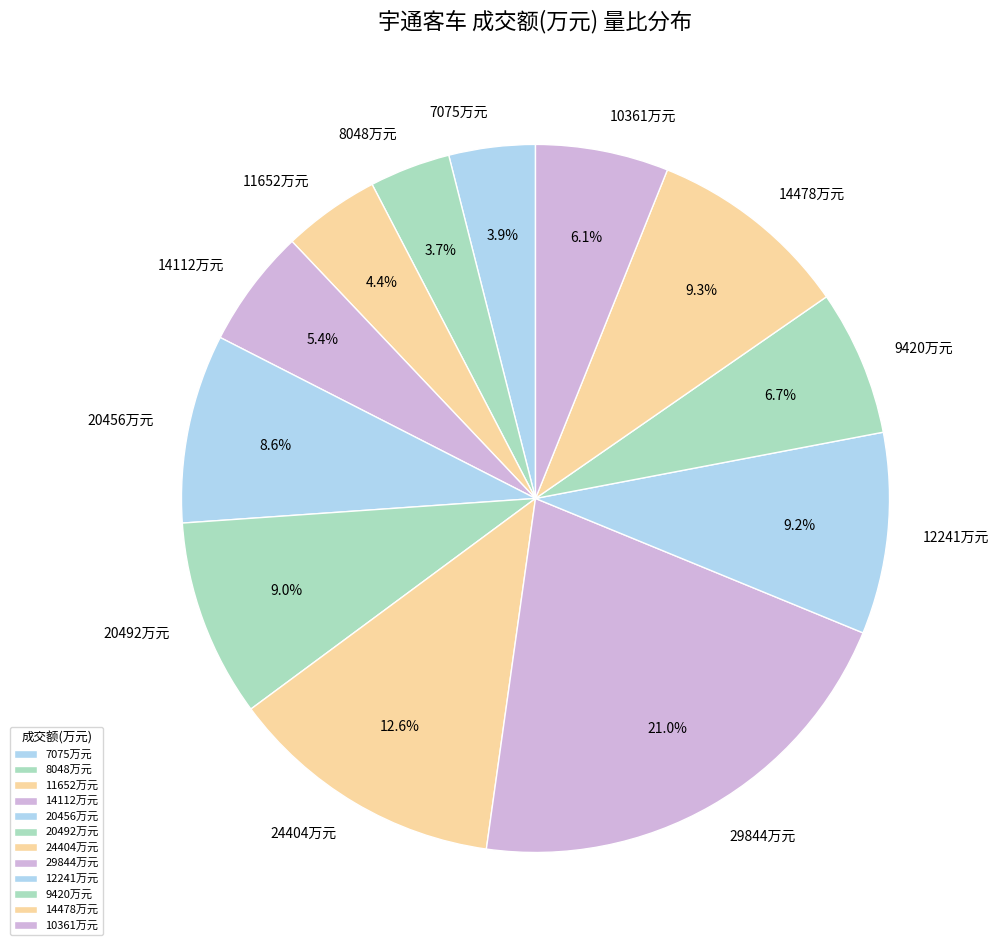

Approximately how many times larger is the value at 11652万元 compared to 20492万元?

0.5